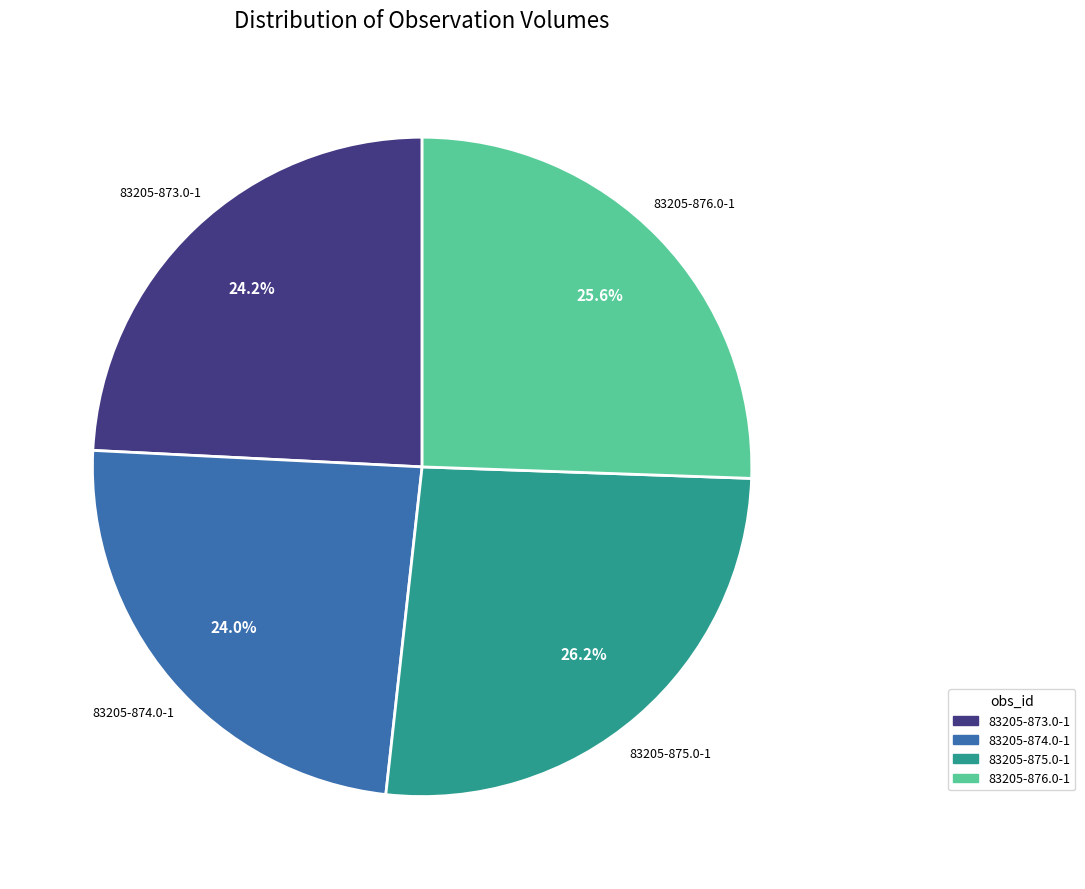

To the nearest percent, what is the average slice percentage?

25%